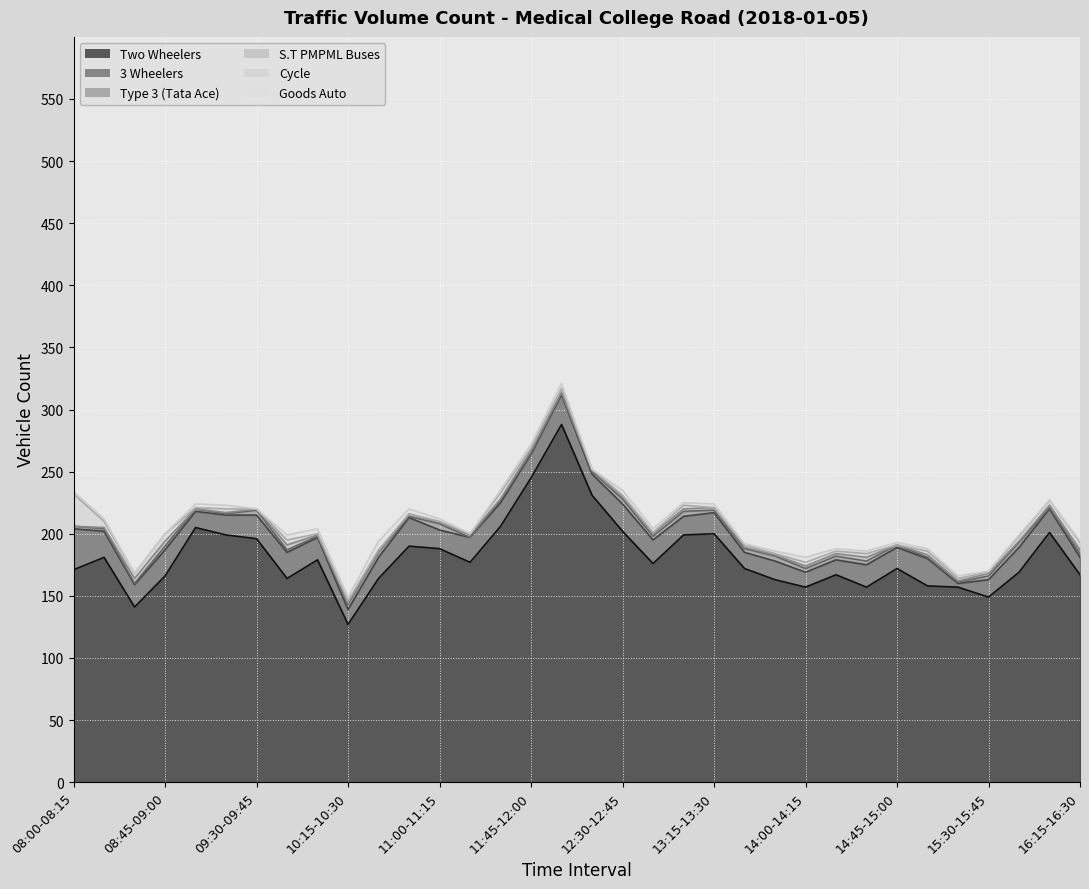

How many interior local peaks does the Two Wheelers series have?

9